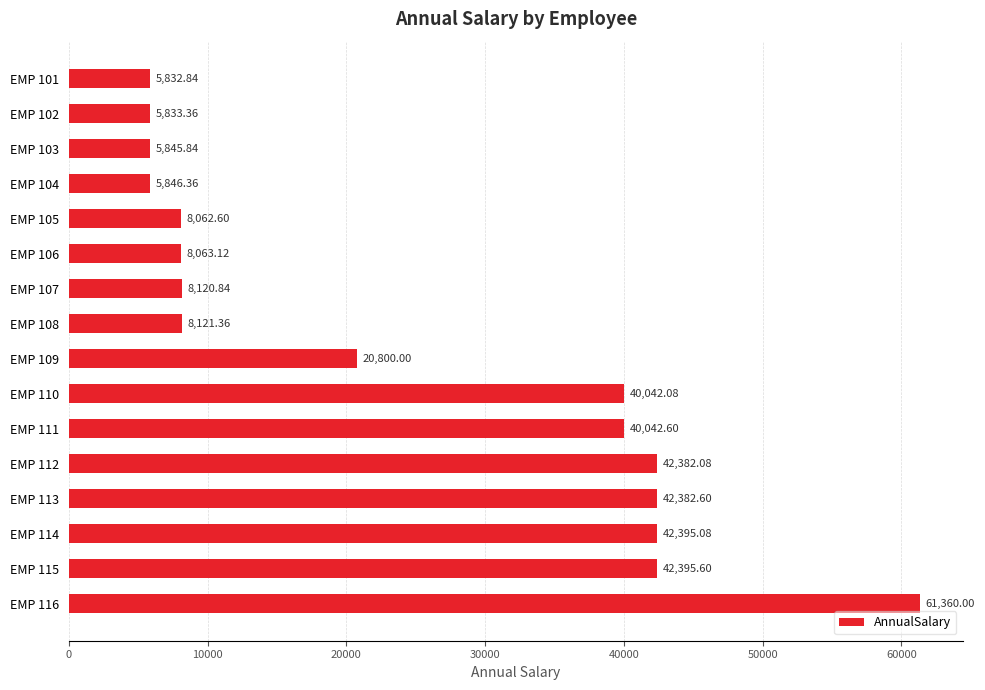

Does the chart contain stacked bars?

No